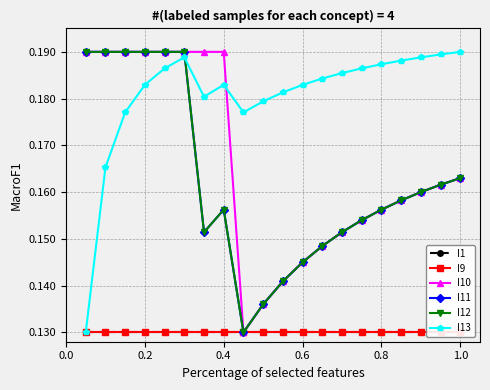

How many lines are shown in the chart?

6